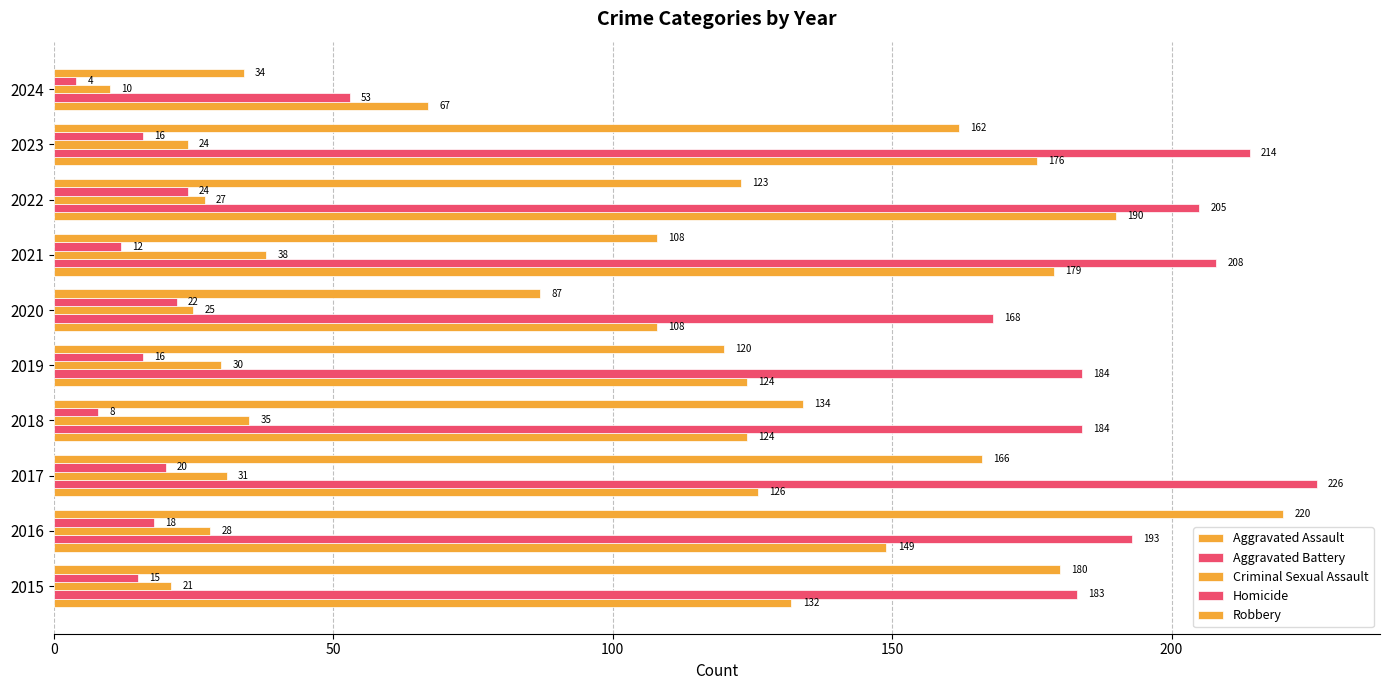

Reading left to right, what are all the values shown in this chart?

Aggravated Assault: 132	149	126	124	124	108	179	190	176	67
Aggravated Battery: 183	193	226	184	184	168	208	205	214	53
Criminal Sexual Assault: 21	28	31	35	30	25	38	27	24	10
Homicide: 15	18	20	8	16	22	12	24	16	4
Robbery: 180	220	166	134	120	87	108	123	162	34